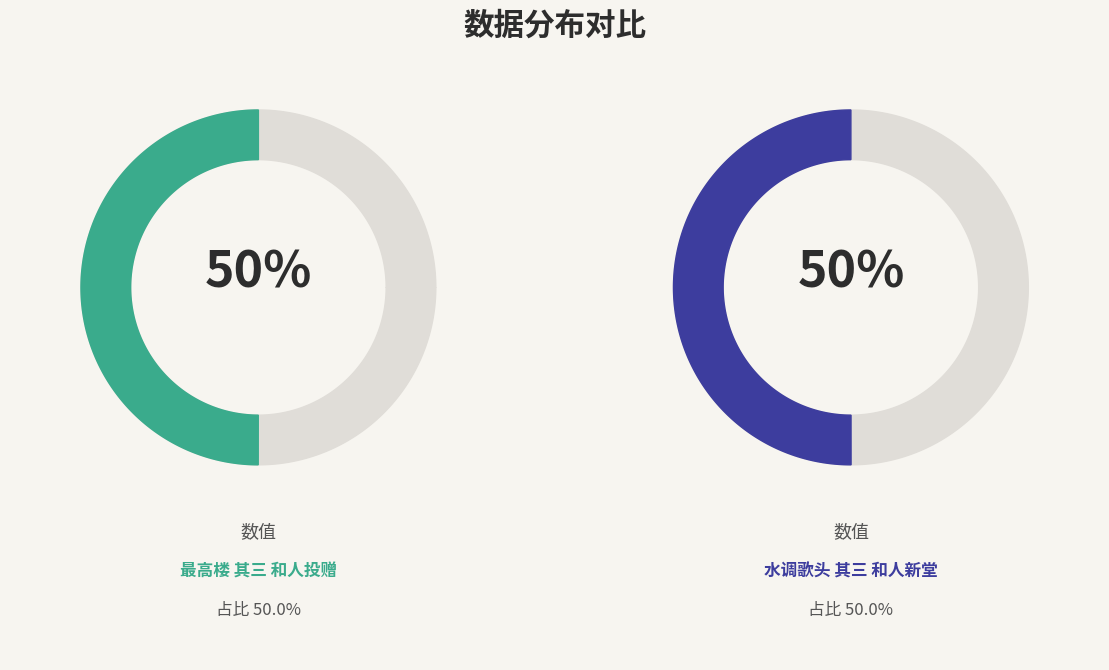

How many segments does this pie chart have?

2